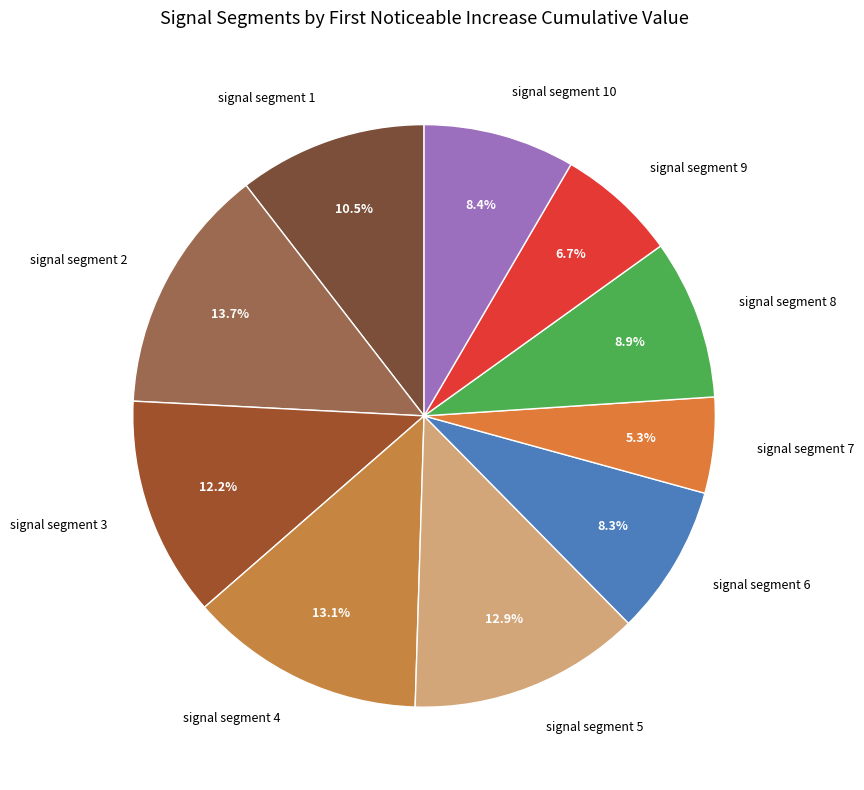

Is there any slice that represents more than half of the pie?

No